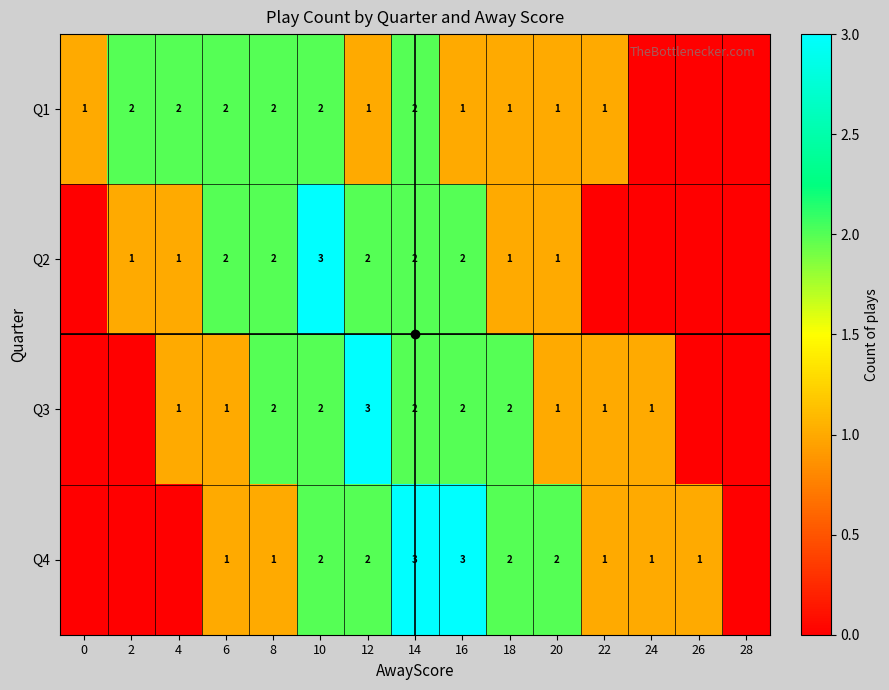

What is the approximate value of Q3 at 12?

3